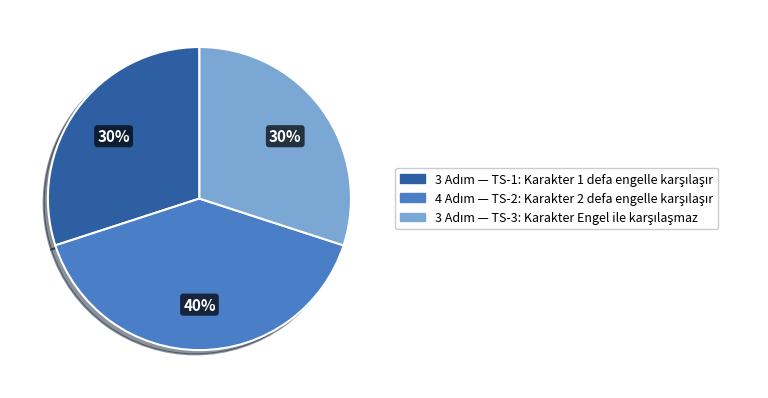

To the nearest percent, what is the average slice percentage?

33%